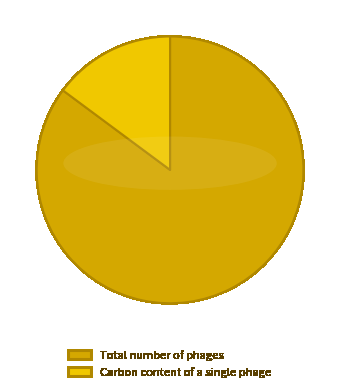

To the nearest percent, what portion does Total number of phages represent?

85%